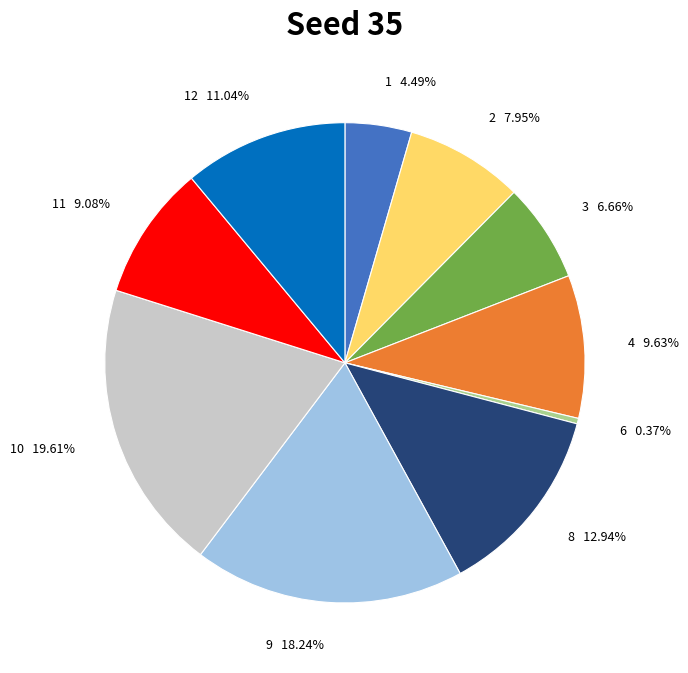

Is there any slice that represents more than half of the pie?

No